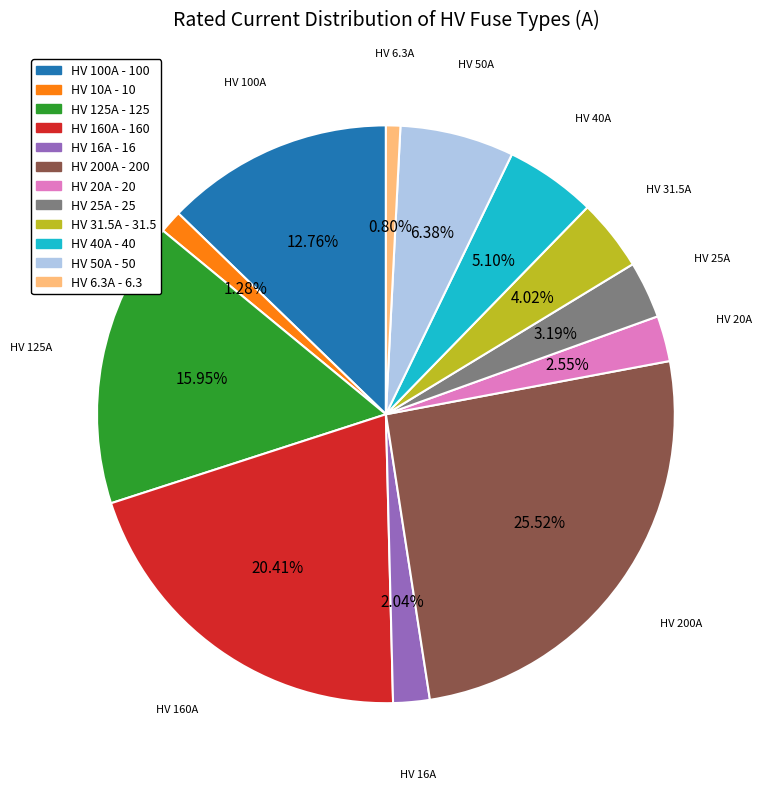

Which slice is the largest?

HV 200A